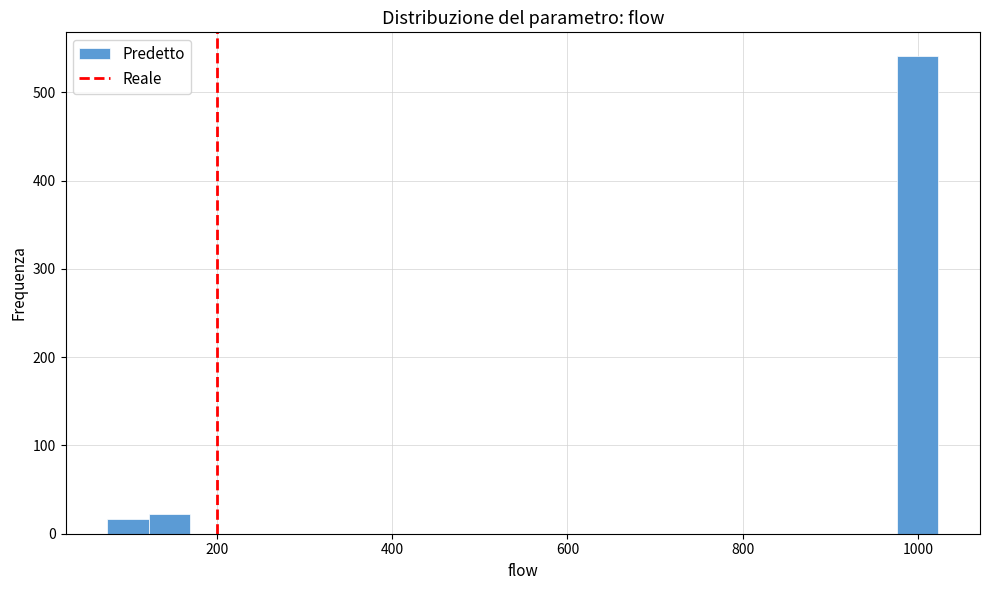

Around what value on the x-axis is the tallest bar? Give the approximate position of its centre, as read against the axis.

1000